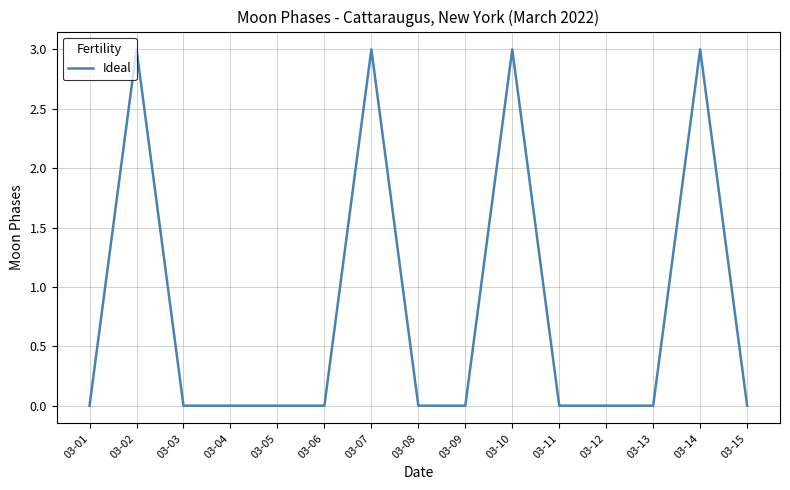

Is it true that the value at 03-03 is 1?

False